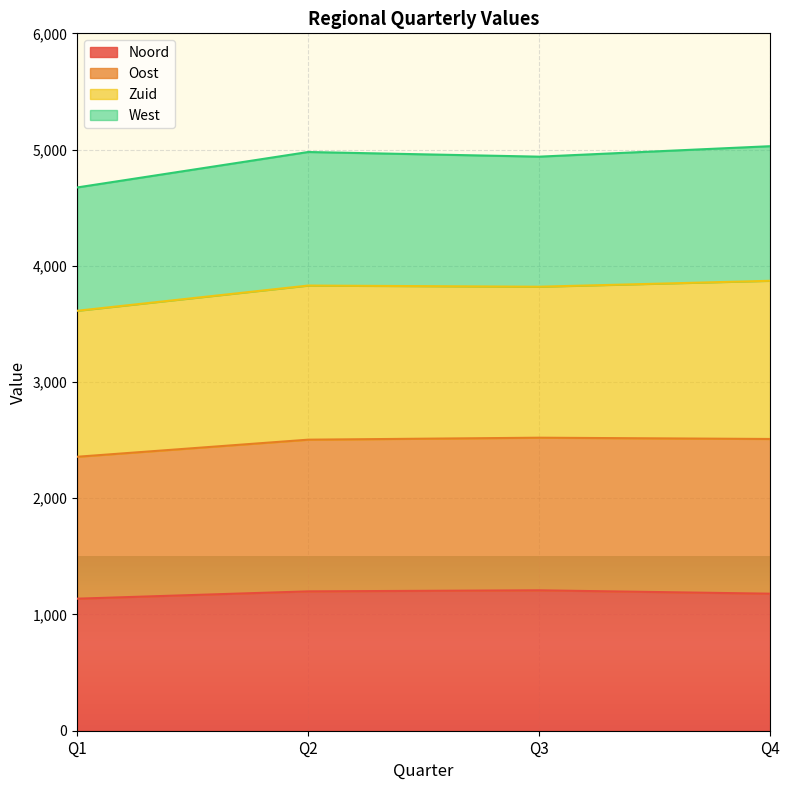

What is the minimum value shown in the chart?

1136